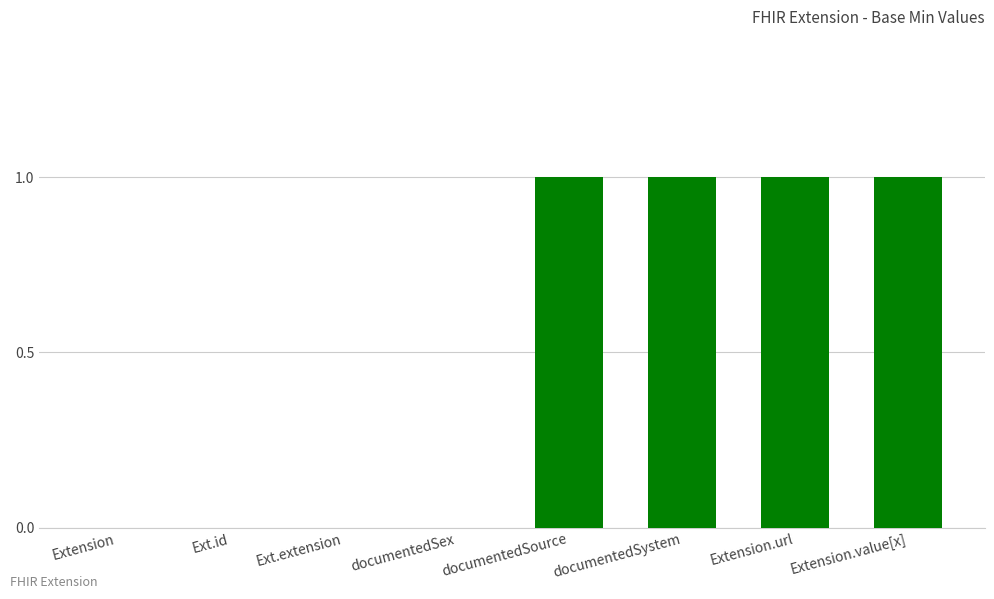

How many categories are shown in the chart?

8